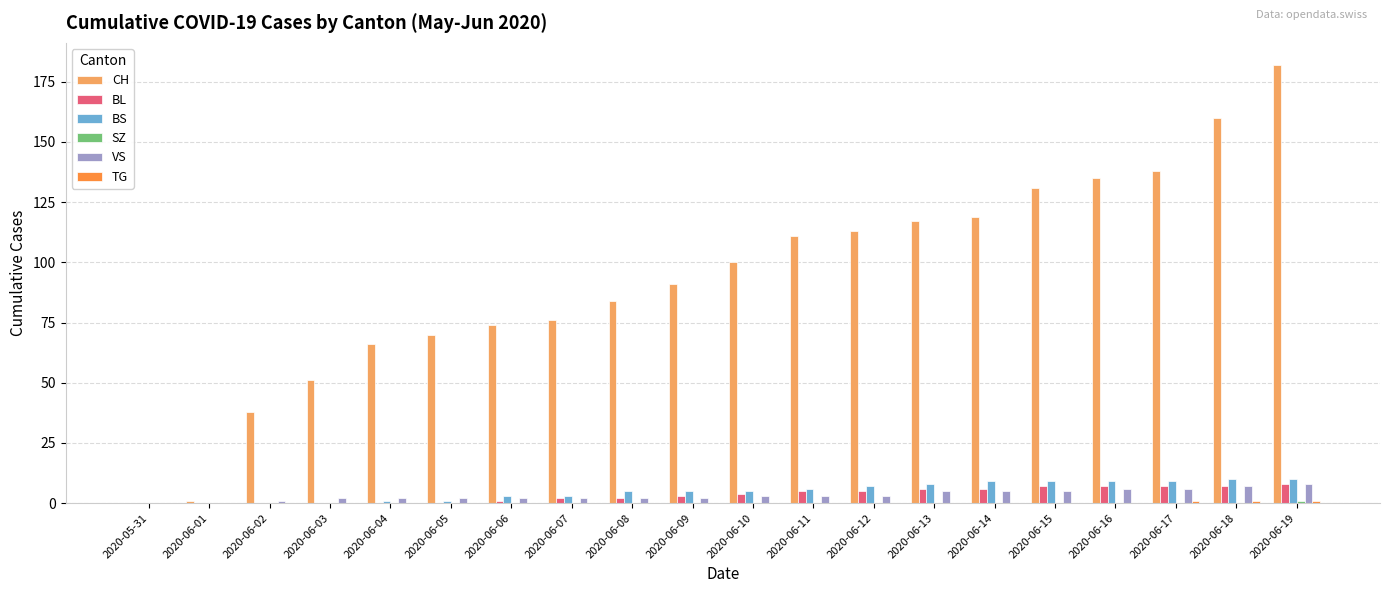

Count the number of data series in this chart.

6